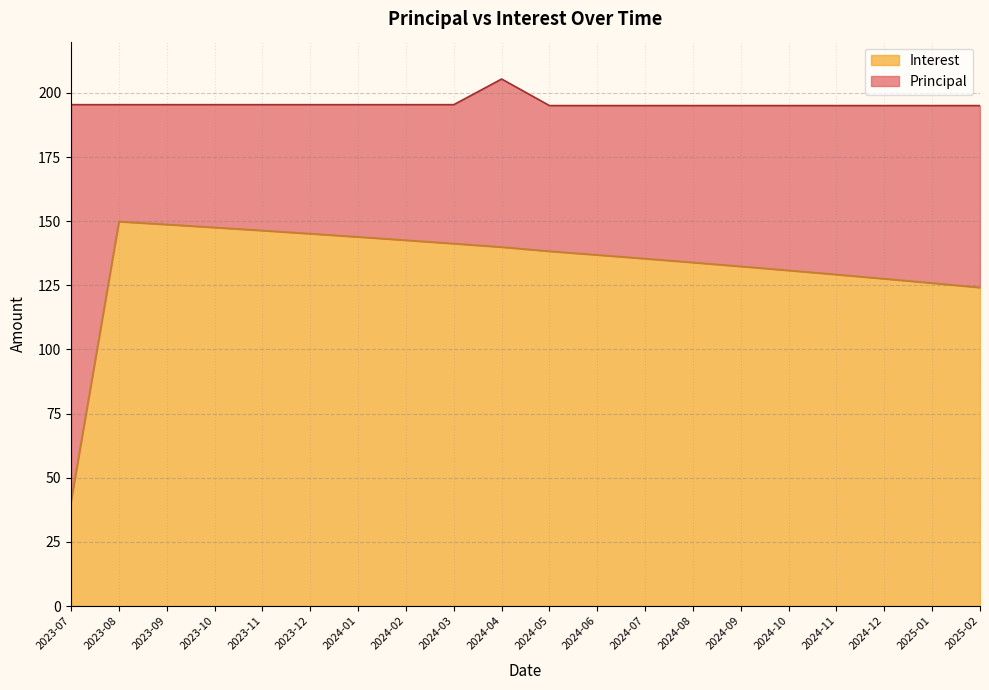

At which category is the sum across all series the highest?

2024-04